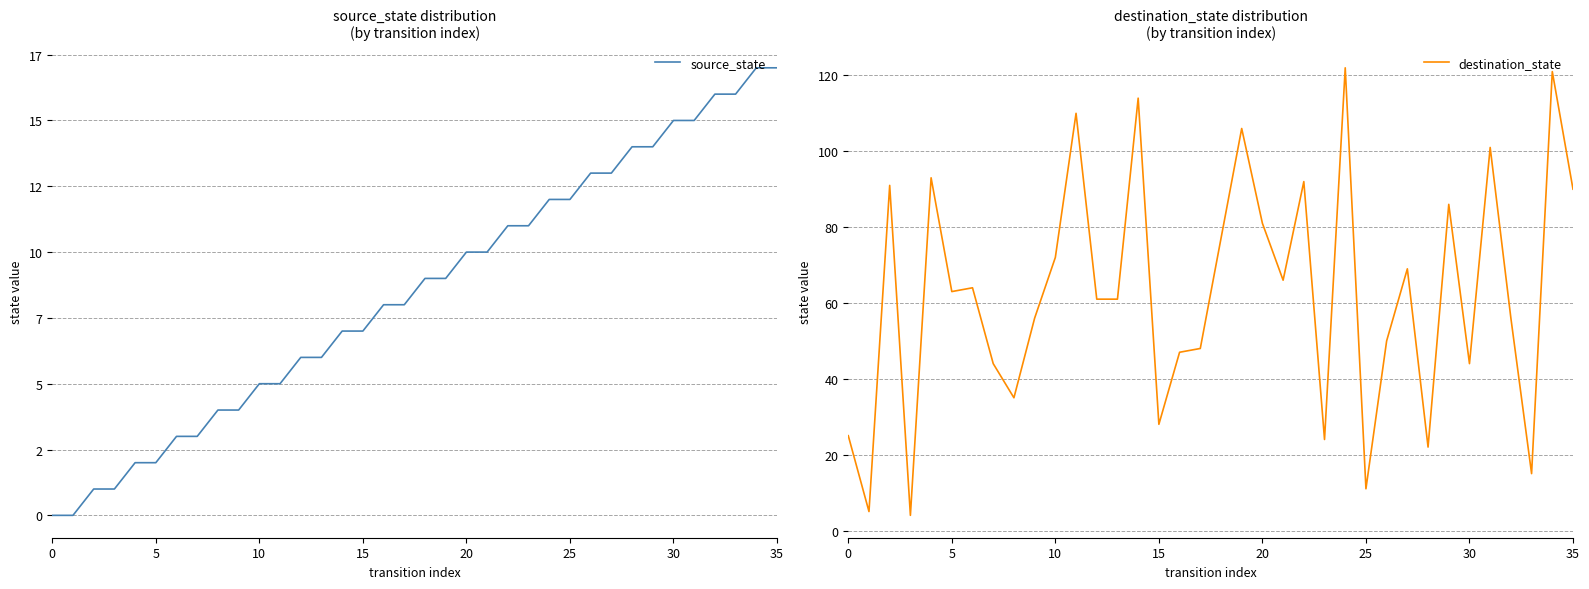

At which label does source_state reach its peak?

34